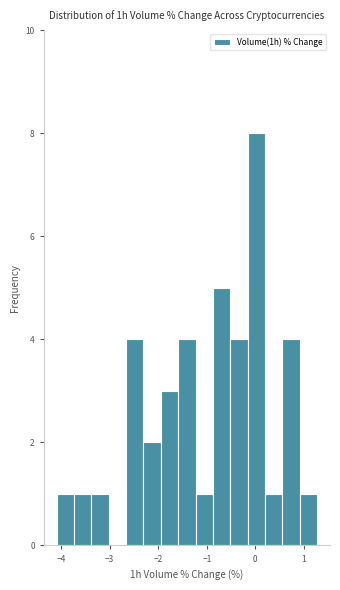

Read against the x-axis, roughly where is the centre of the tallest bar?

0.0